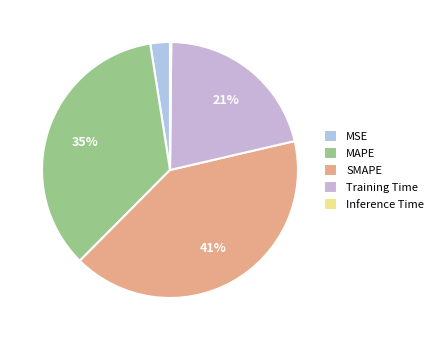

Do Training Time and SMAPE together represent more than half of the pie?

Yes